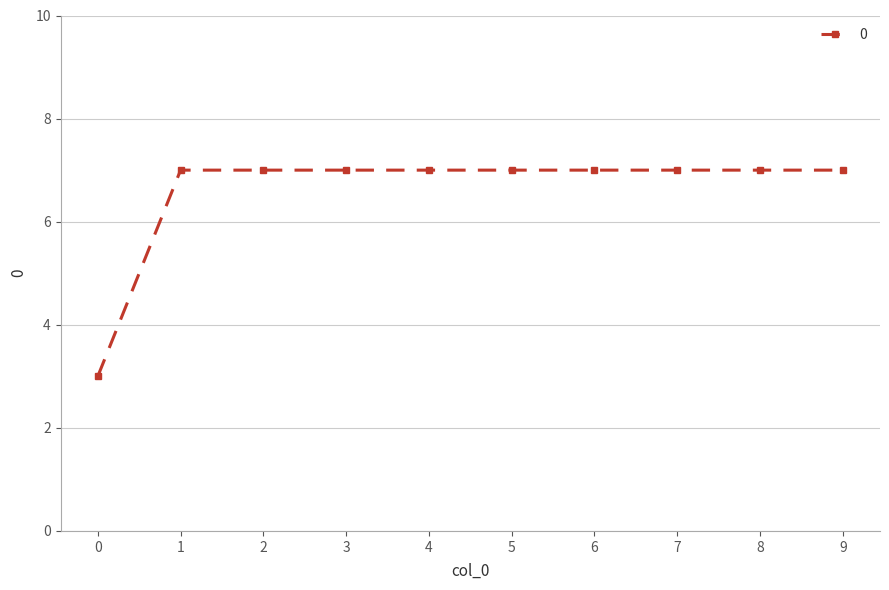

What is the value of the 5th point from the left?

7